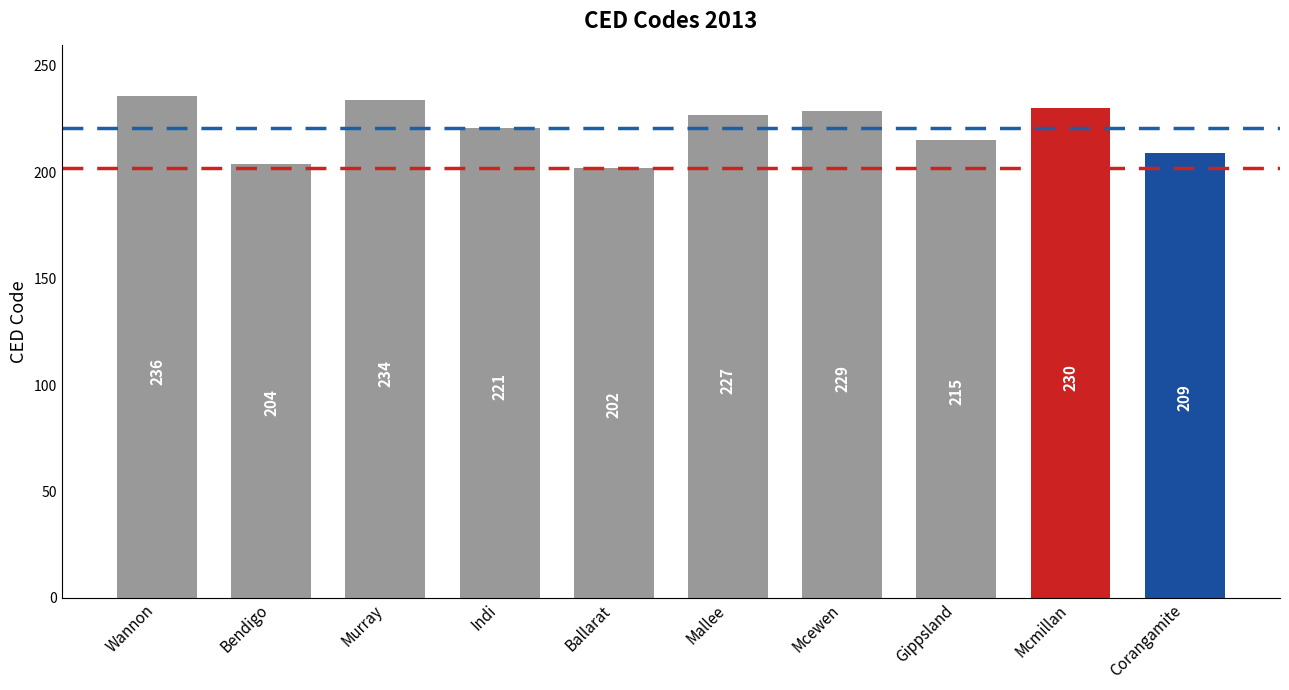

Reading left to right, transcribe all the data shown in this chart.

Wannon=236	Bendigo=204	Murray=234	Indi=221	Ballarat=202	Mallee=227	Mcewen=229	Gippsland=215	Mcmillan=230	Corangamite=209